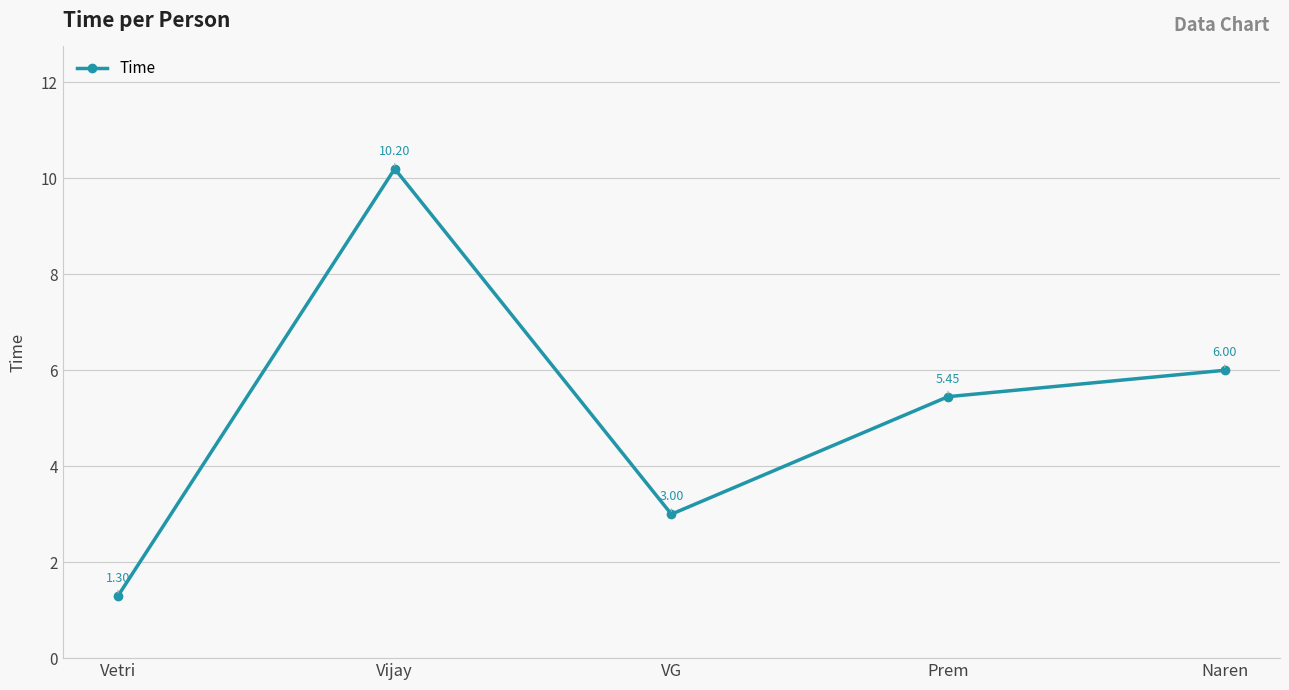

Where is the first local maximum?

Vijay